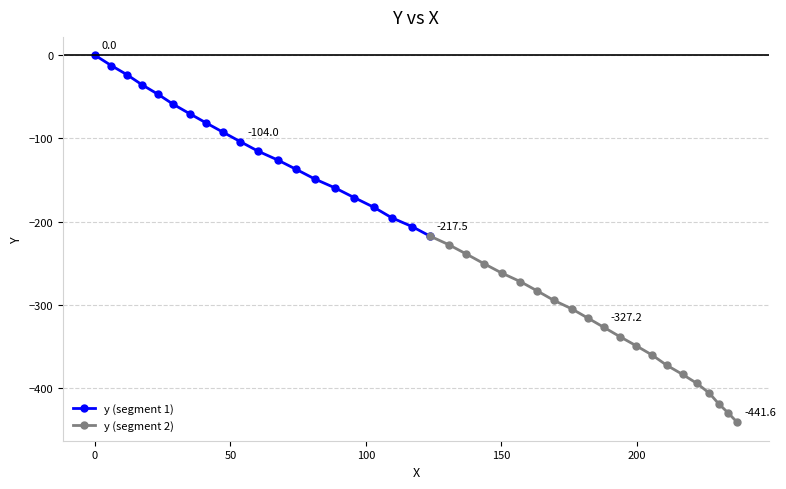

Where is the data nearest to the value -220?

123.7